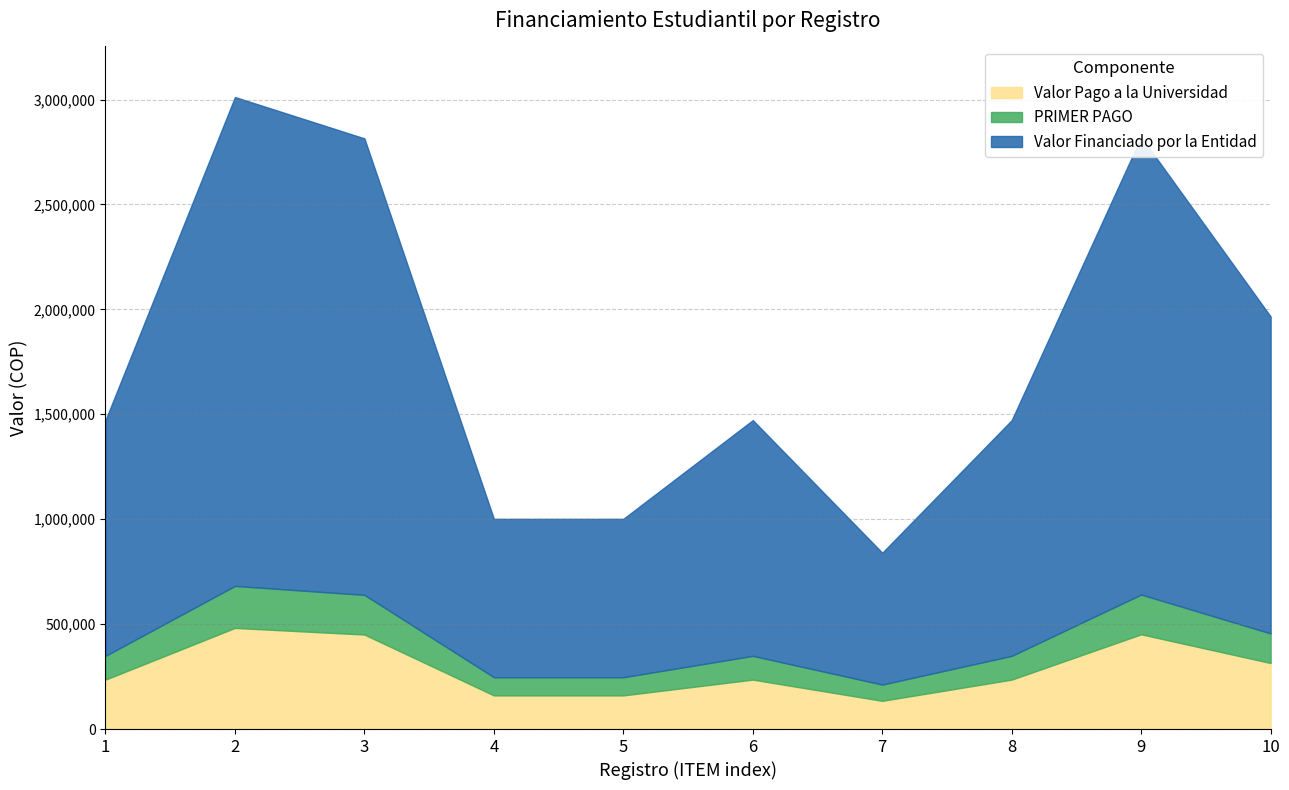

What are all the series names shown in the legend?

Valor Pago a la Universidad, PRIMER PAGO, Valor Financiado por la Entidad